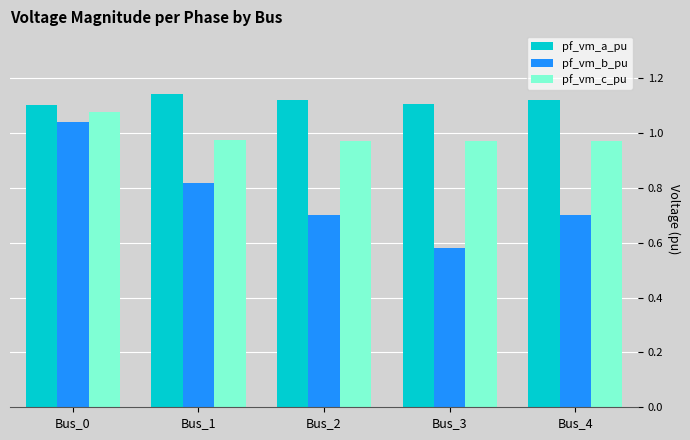

True or false: pf_vm_a_pu has a value of 1.1 at Bus_1.

True